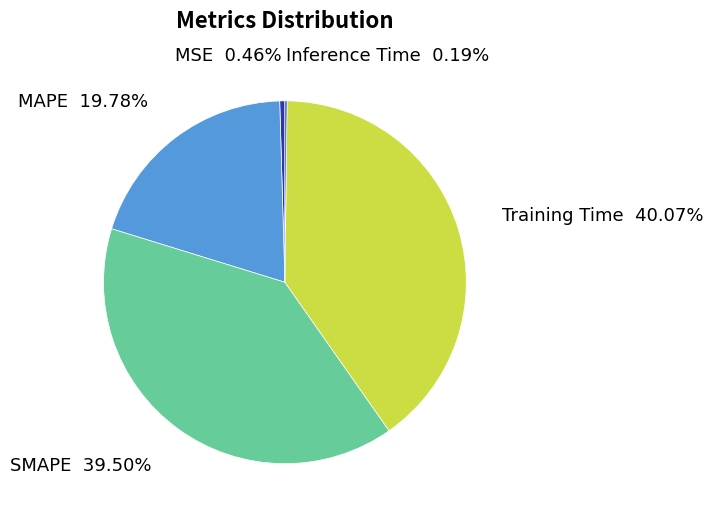

Between SMAPE and MAPE, which is larger?

SMAPE